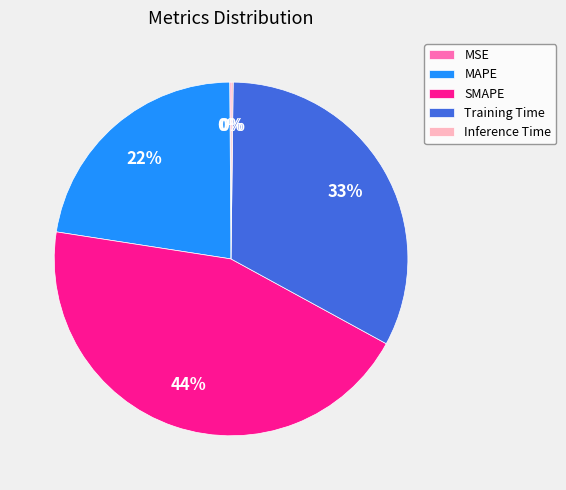

Does Training Time account for over 50% of the chart?

No